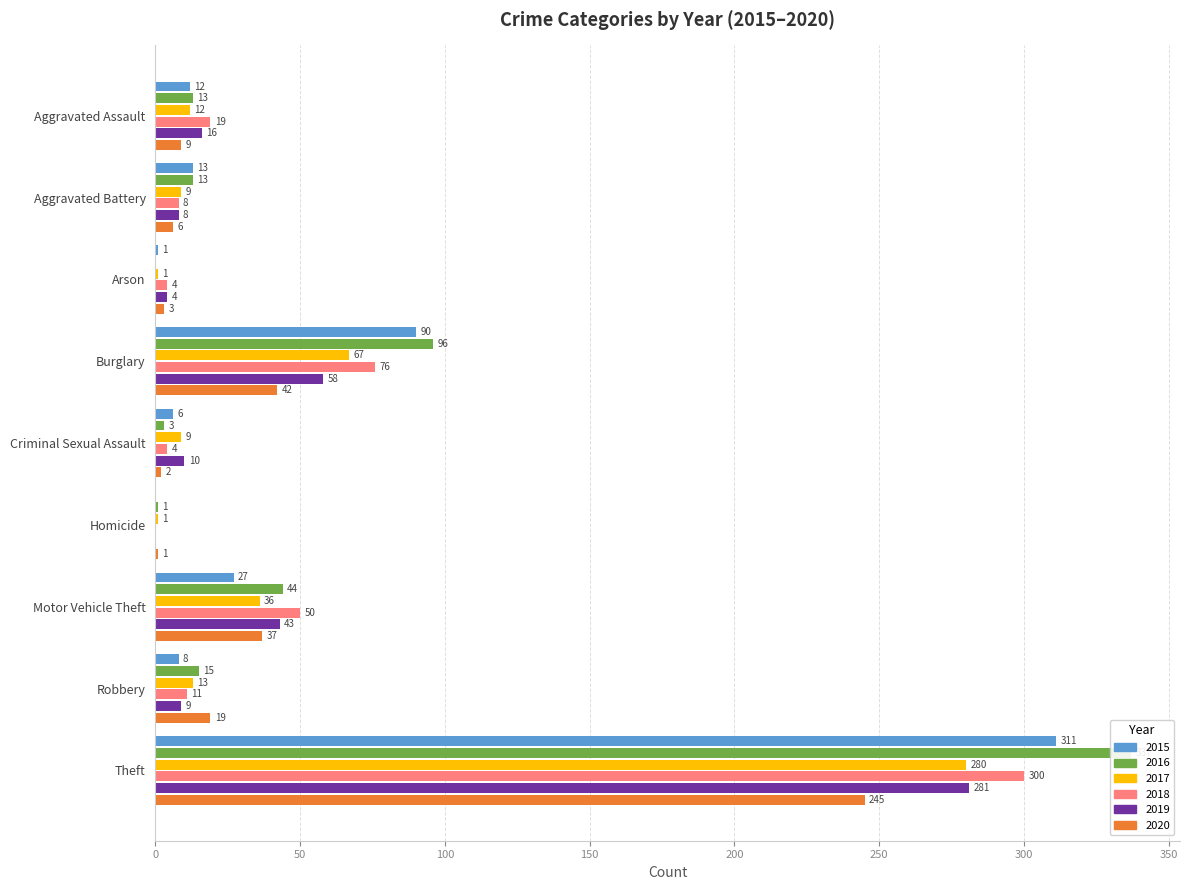

At which category is the sum across all series the highest?

Theft